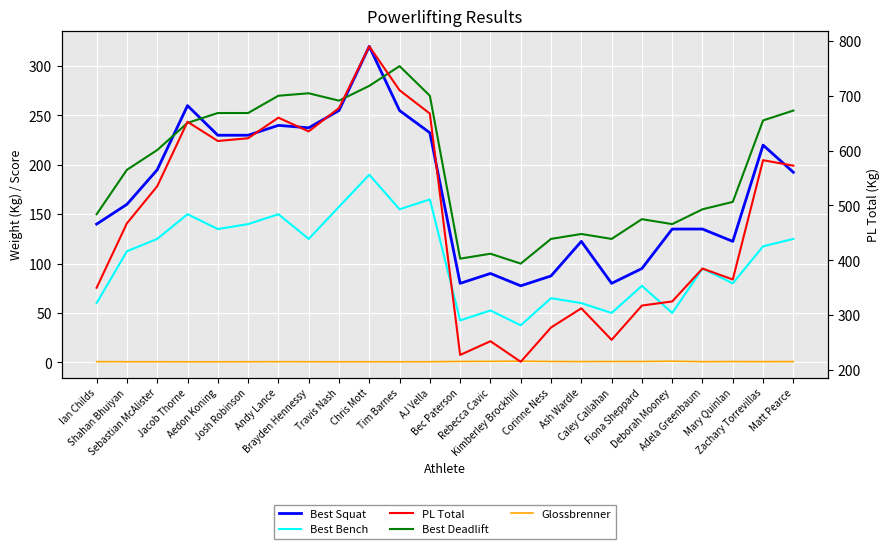

Count the number of categories in the chart.

24